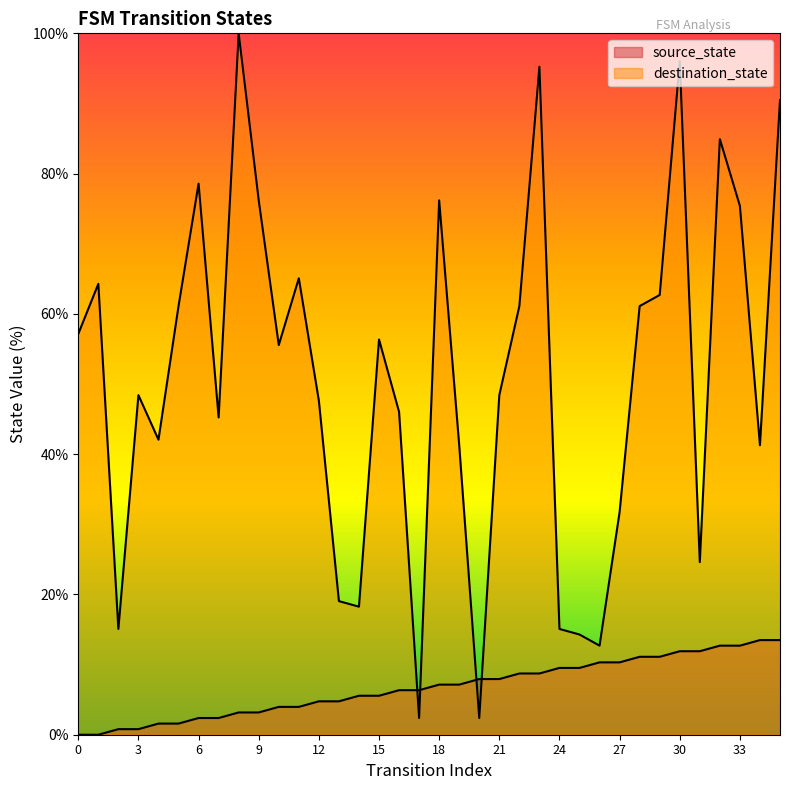

At which category is the sum across all series the highest?

30